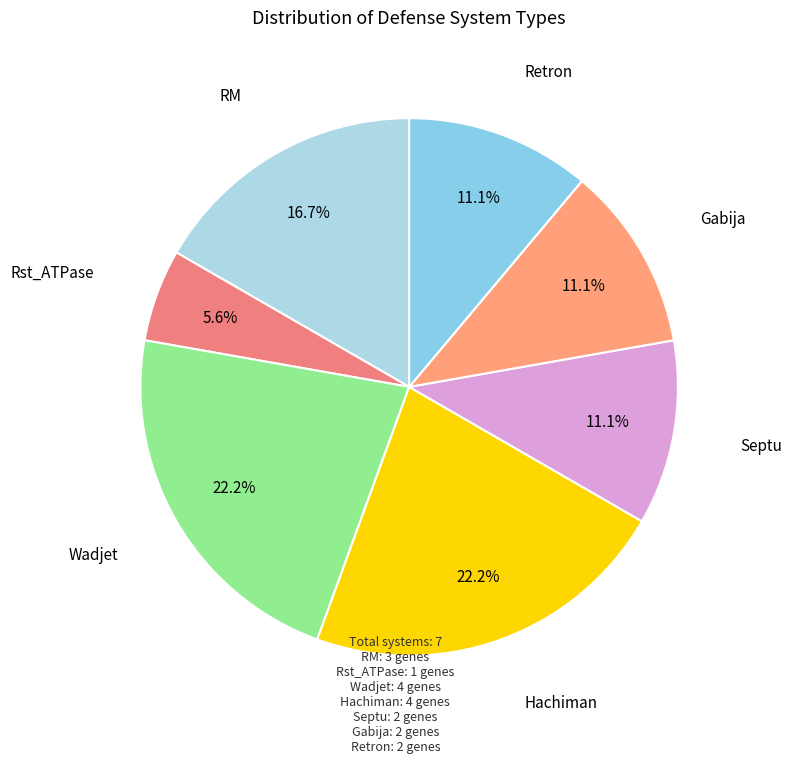

How many segments does this pie chart have?

7